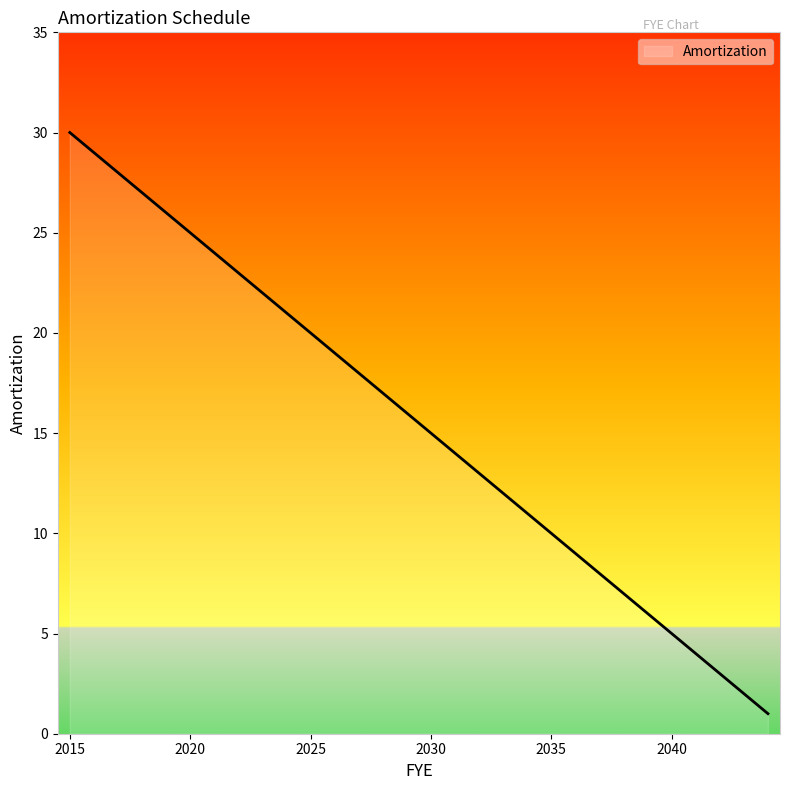

What is the sum of all values?

465